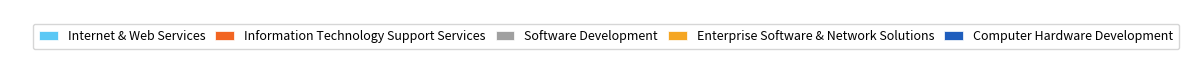

What percentage is the Software Development slice, to the nearest percent?

3%